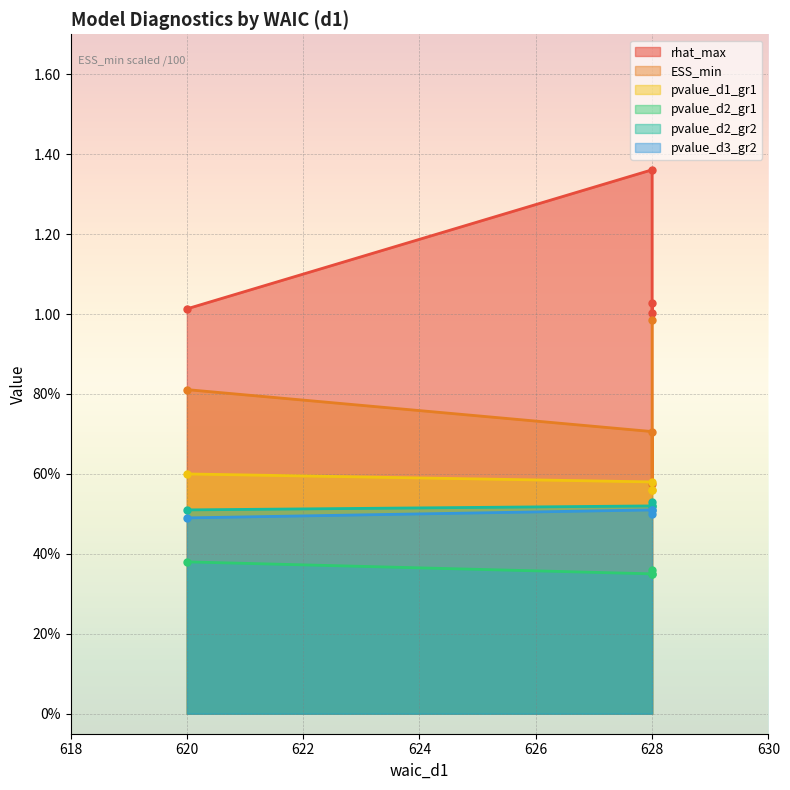

True or false: pvalue_d2_gr1 has a value of 0.2 at 620.

False